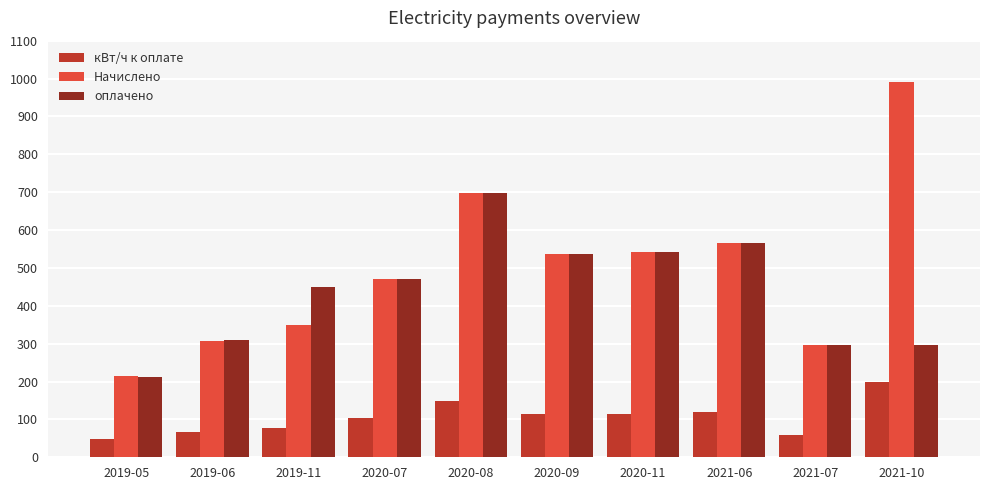

What is the difference between the maximum and minimum values in the кВт/ч к оплате series?

153.0